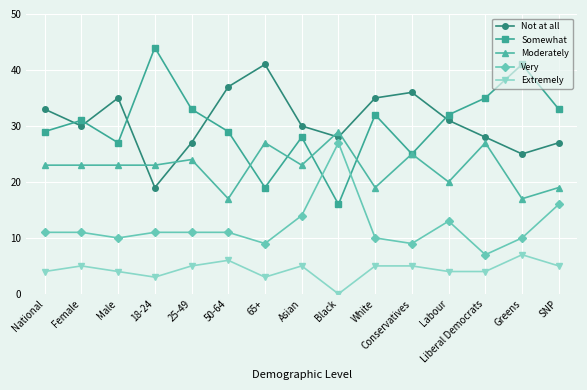

What is the sum of the Very values at White and SNP?

26